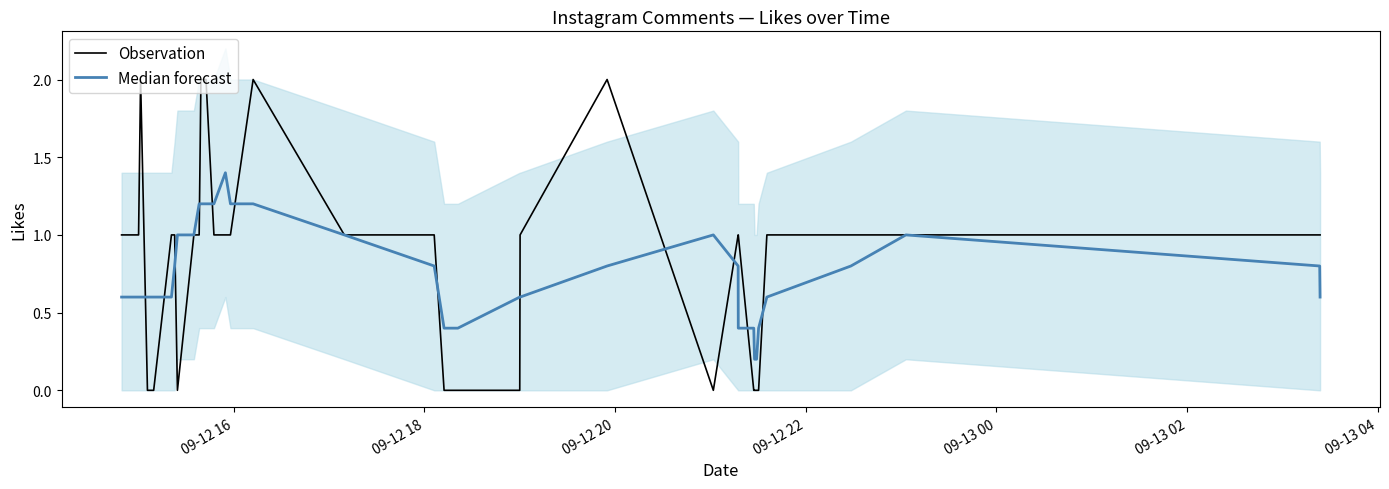

Reading left to right, extract all data points from this chart.

Observation: 1.0	1.0	2.0	0.0	0.0	1.0	1.0	0.0	1.0	1.0	2.0	2.0	1.0	1.0	1.0	2.0	1.0	1.0	0.0	0.0	0.0	1.0	2.0	0.0	1.0	1.0	0.0	0.0	0.0	0.0	1.0	1.0	1.0	1.0	1.0
Median forecast: 0.6	0.6	0.6	0.6	0.6	0.6	0.8	1.0	1.0	1.2	1.2	1.2	1.2	1.4	1.2	1.2	1.0	0.8	0.4	0.4	0.6	0.6	0.8	1.0	0.8	0.4	0.4	0.2	0.2	0.4	0.6	0.8	1.0	0.8	0.6